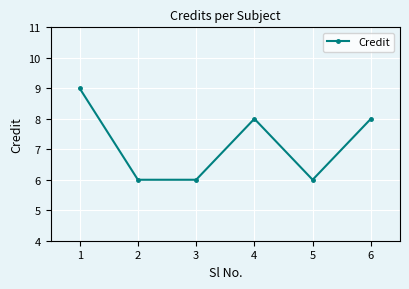

What is the sum of all values?

43